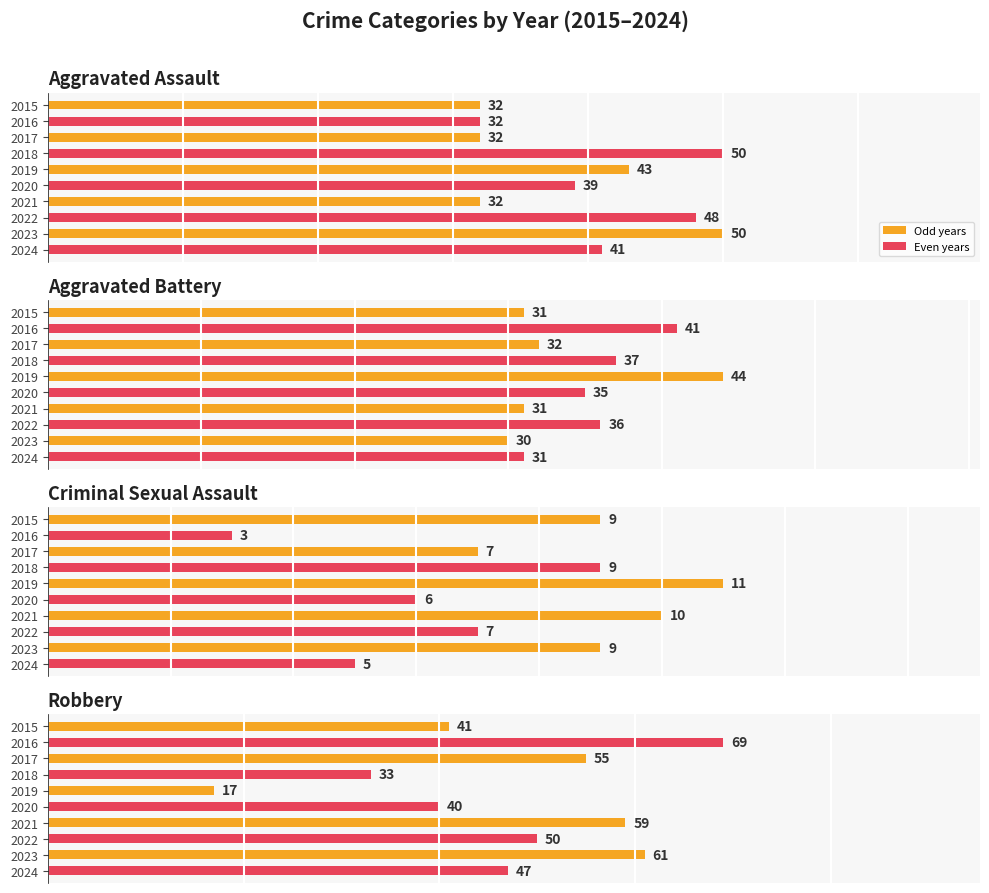

Are the bars grouped side by side (vs. stacked)?

Yes